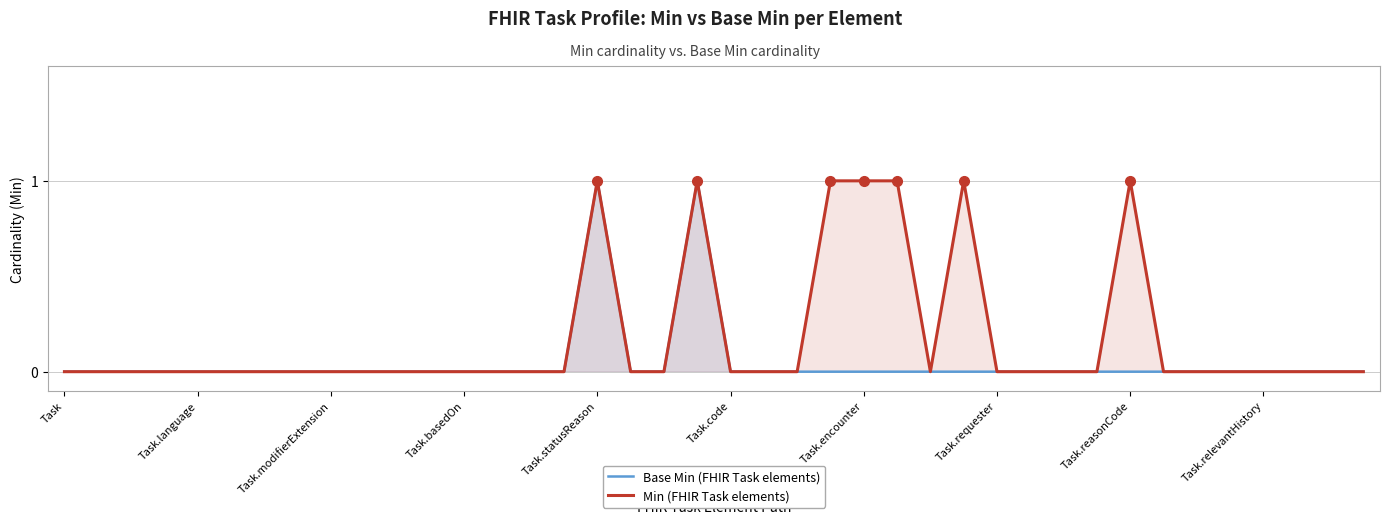

Reading left to right, list all the values displayed in this chart.

Base Min (FHIR Task elements): 0	0	0	0	0	0	0	0	0	0	0	0	0	0	0	0	1	0	0	1	0	0	0	0	0	0	0	0	0	0	0	0	0	0	0	0	0	0	0	0
Min (FHIR Task elements): 0	0	0	0	0	0	0	0	0	0	0	0	0	0	0	0	1	0	0	1	0	0	0	1	1	1	0	1	0	0	0	0	1	0	0	0	0	0	0	0